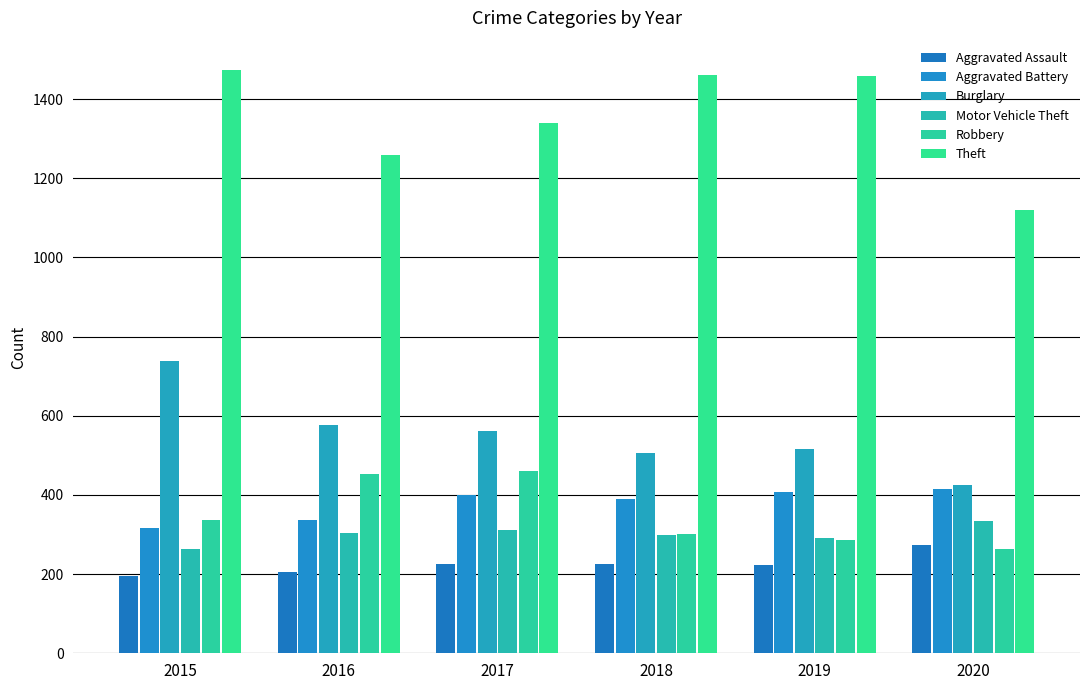

Between 2016 and 2018, which series saw the biggest shift?

Theft